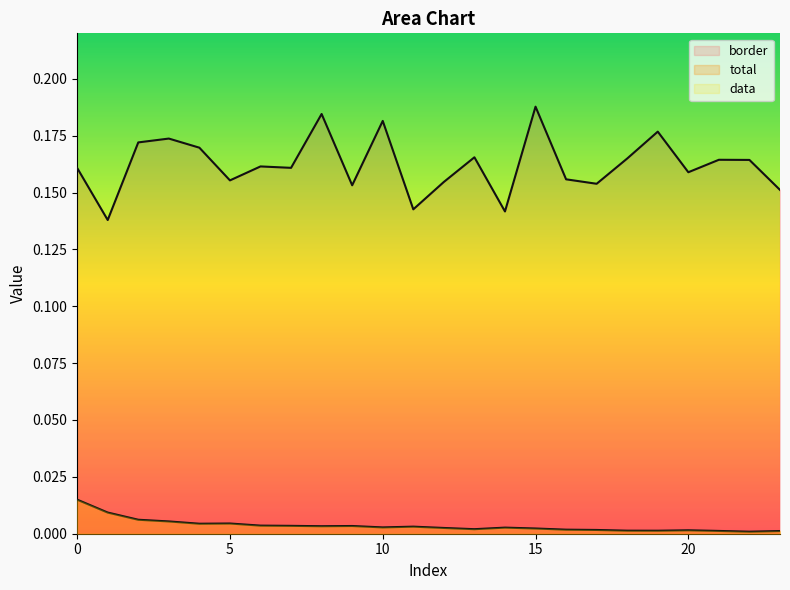

Reading right to left, what are all the values shown in this chart?

total: 23=0.0	22=0.0	21=0.0	20=0.0	19=0.0	18=0.0	17=0.0	16=0.0	15=0.0	14=0.0	13=0.0	12=0.0	11=0.0	10=0.0	9=0.0	8=0.0	7=0.0	6=0.0	5=0.0	4=0.0	3=0.0	2=0.0	1=0.0	0=0.0
border: 23=0.2	22=0.2	21=0.2	20=0.2	19=0.2	18=0.2	17=0.2	16=0.2	15=0.2	14=0.1	13=0.2	12=0.2	11=0.1	10=0.2	9=0.2	8=0.2	7=0.2	6=0.2	5=0.2	4=0.2	3=0.2	2=0.2	1=0.1	0=0.2